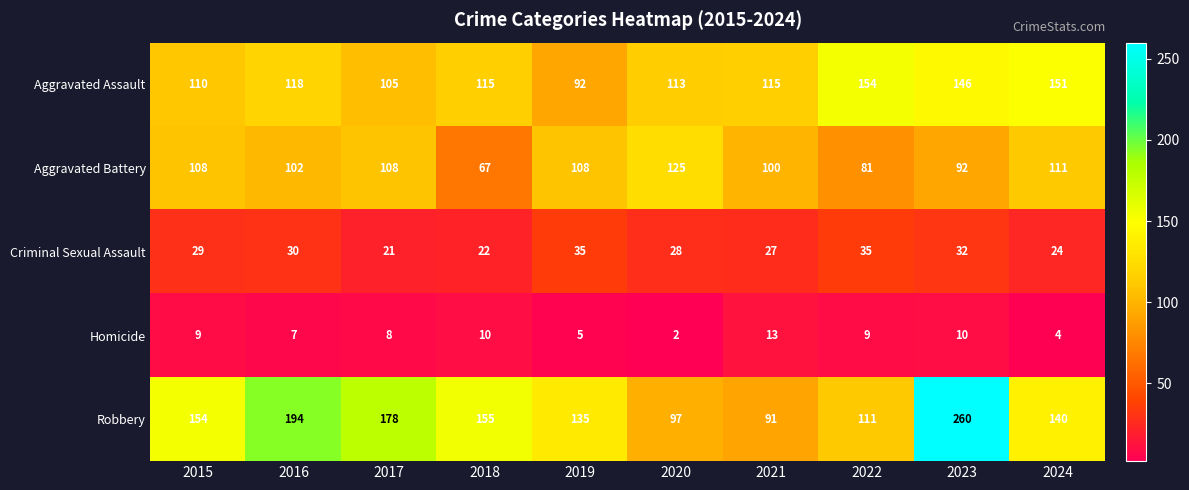

At 2016, list the series in order from smallest to largest.

Homicide, Criminal Sexual Assault, Aggravated Battery, Aggravated Assault, Robbery